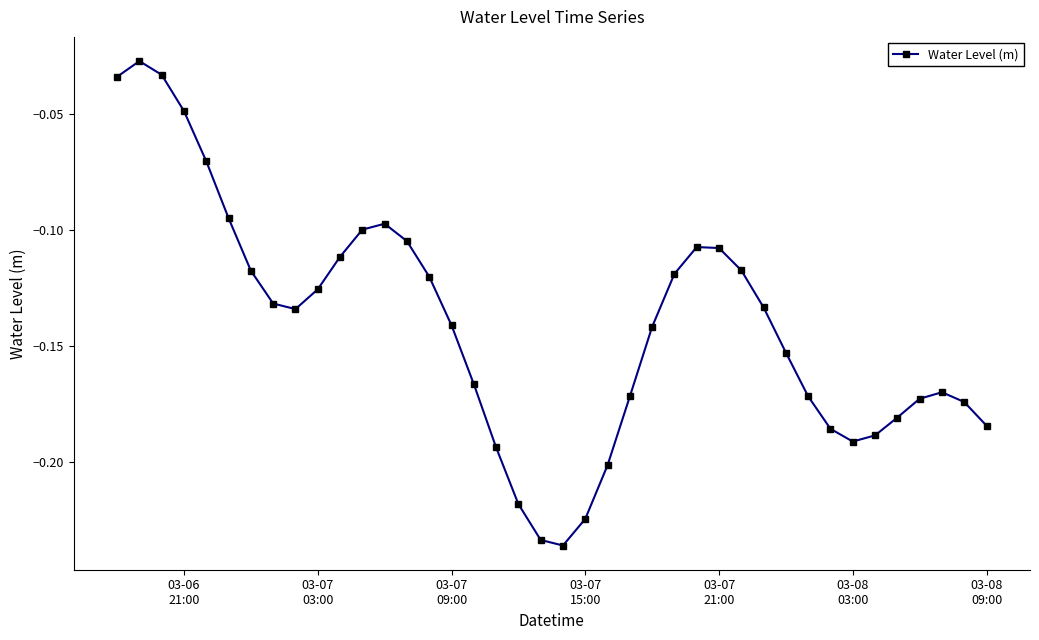

What is the sum of all values?

-5.6